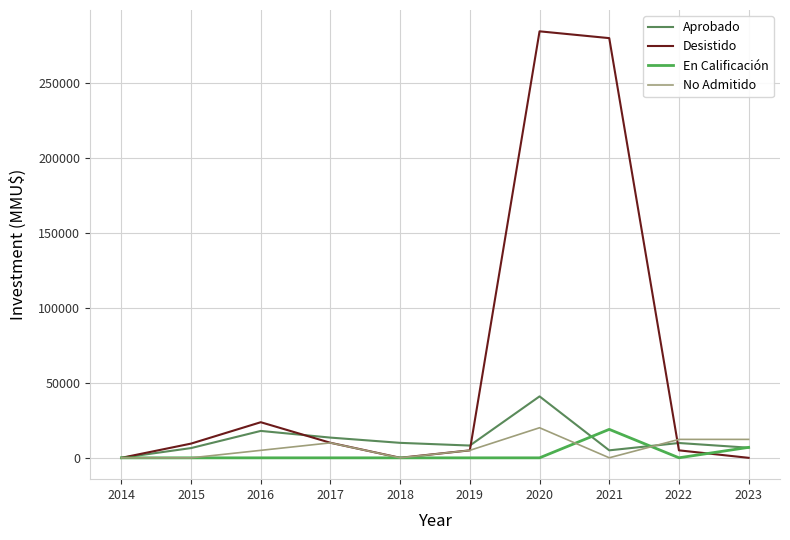

Where is the first local maximum for Aprobado?

2016